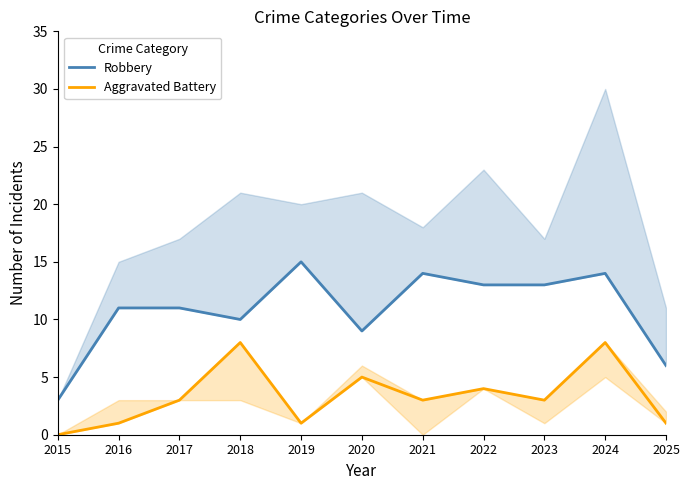

True or false: Aggravated Battery and Robbery cross at least once.

False